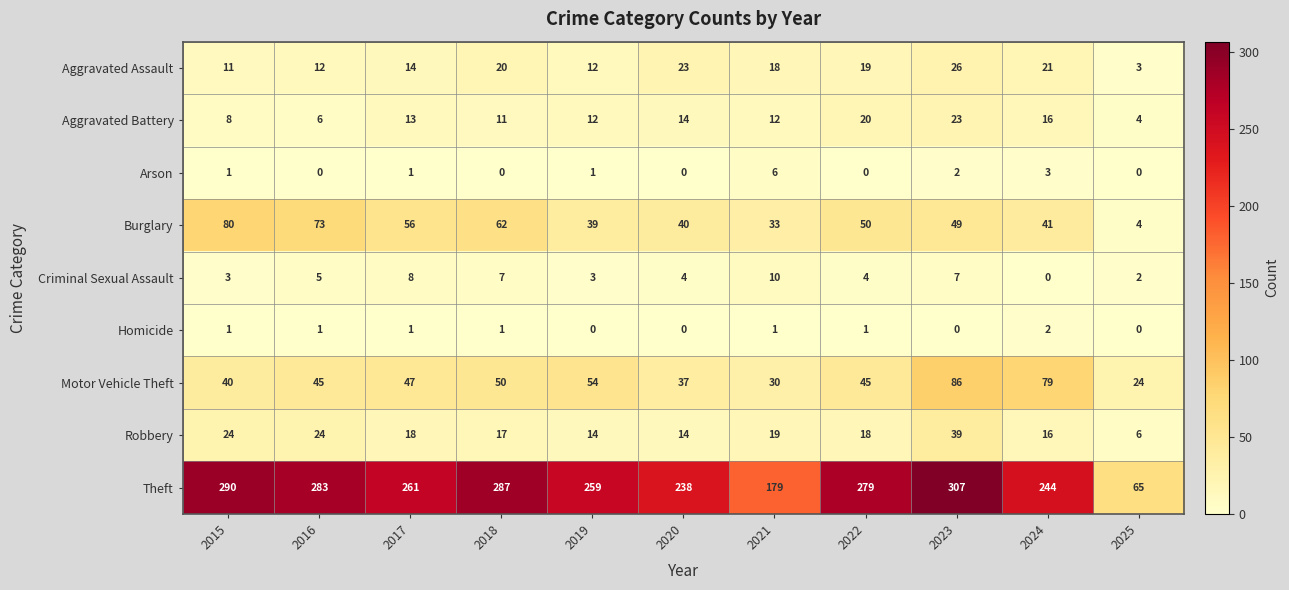

Is it true that Homicide equals 1 at 2024?

False